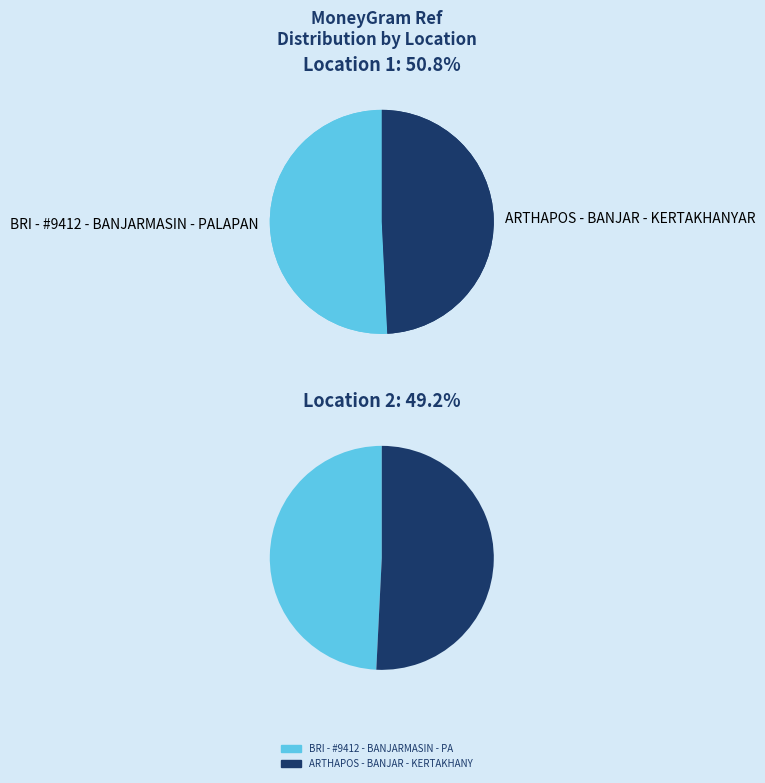

How much of the chart is everything except ARTHAPOS - BANJAR - KERTAKHANYAR?

50.8%